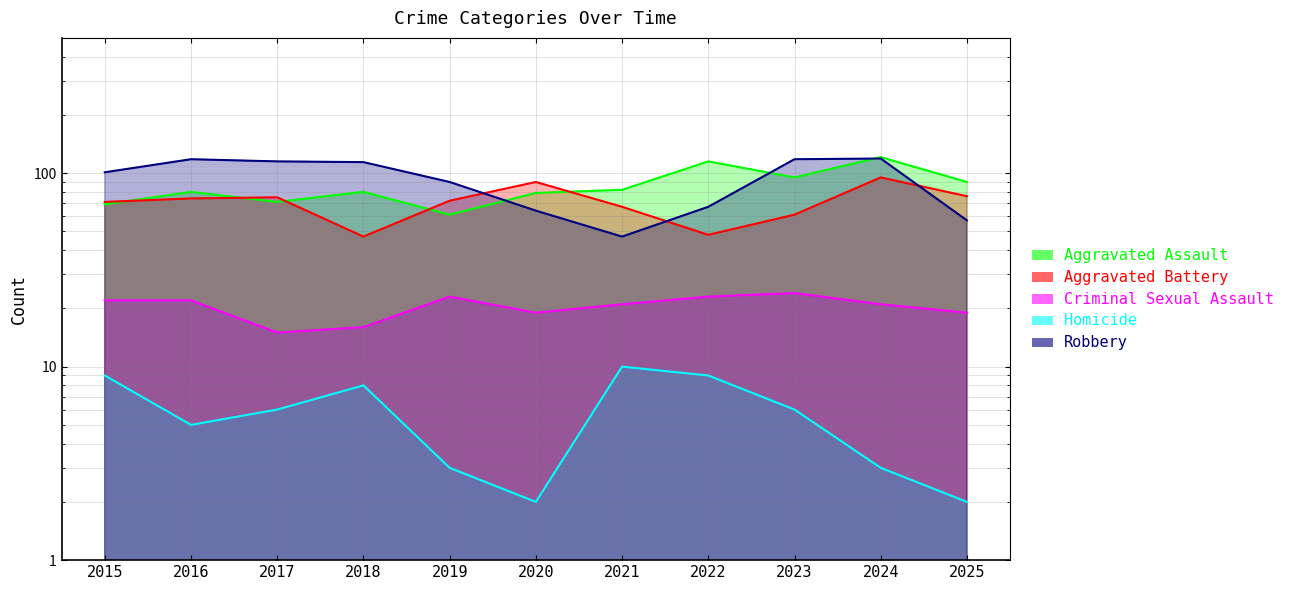

Which has a higher value, 2016 or 2015?

2016